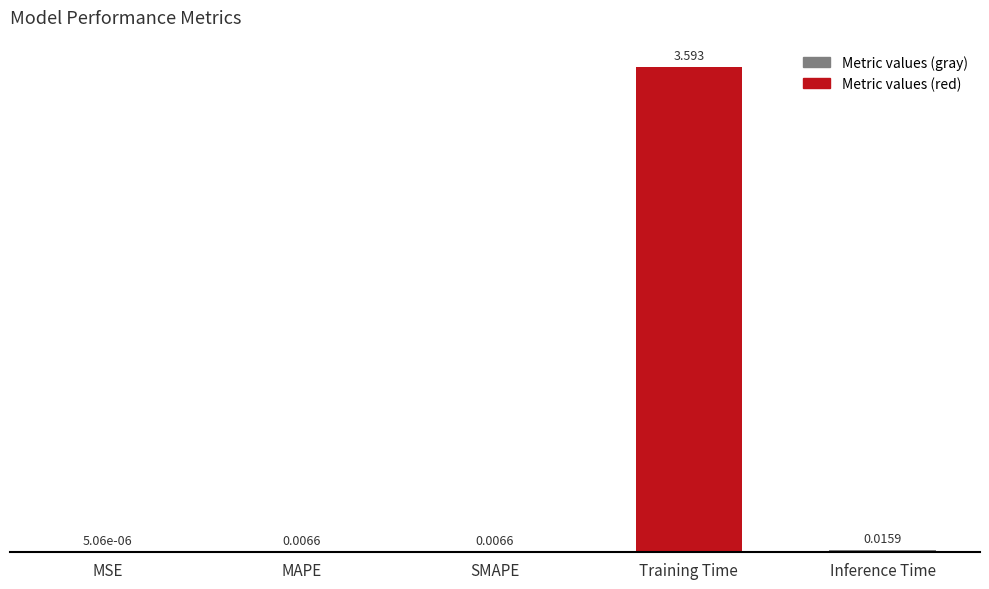

Which label corresponds to the largest value in the chart?

Training Time